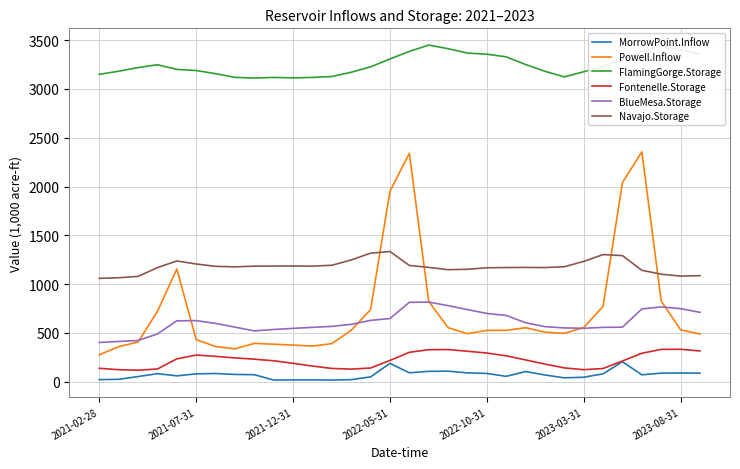

Which series has the largest range (max minus min)?

Powell.Inflow